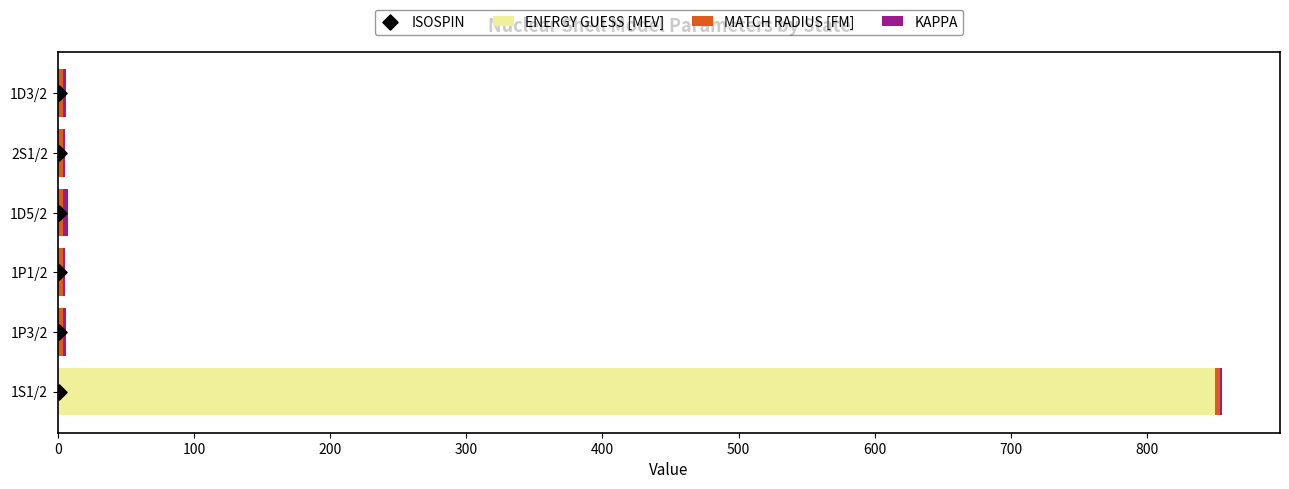

Which series reaches the minimum Y coordinate?

ENERGY GUESS [MEV]